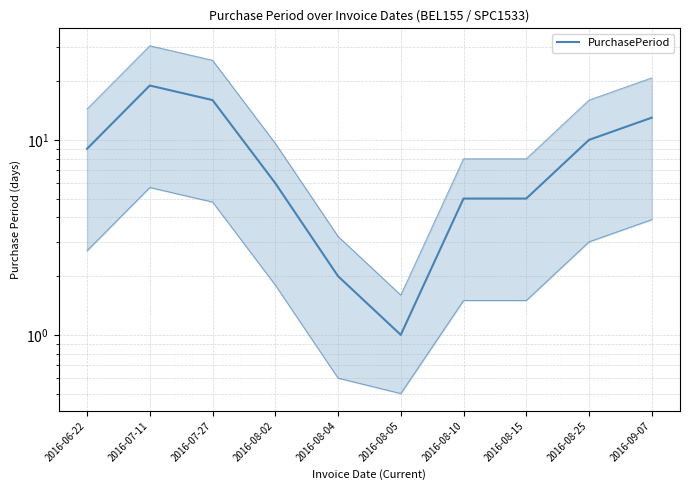

Where is the first local minimum?

2016-08-05